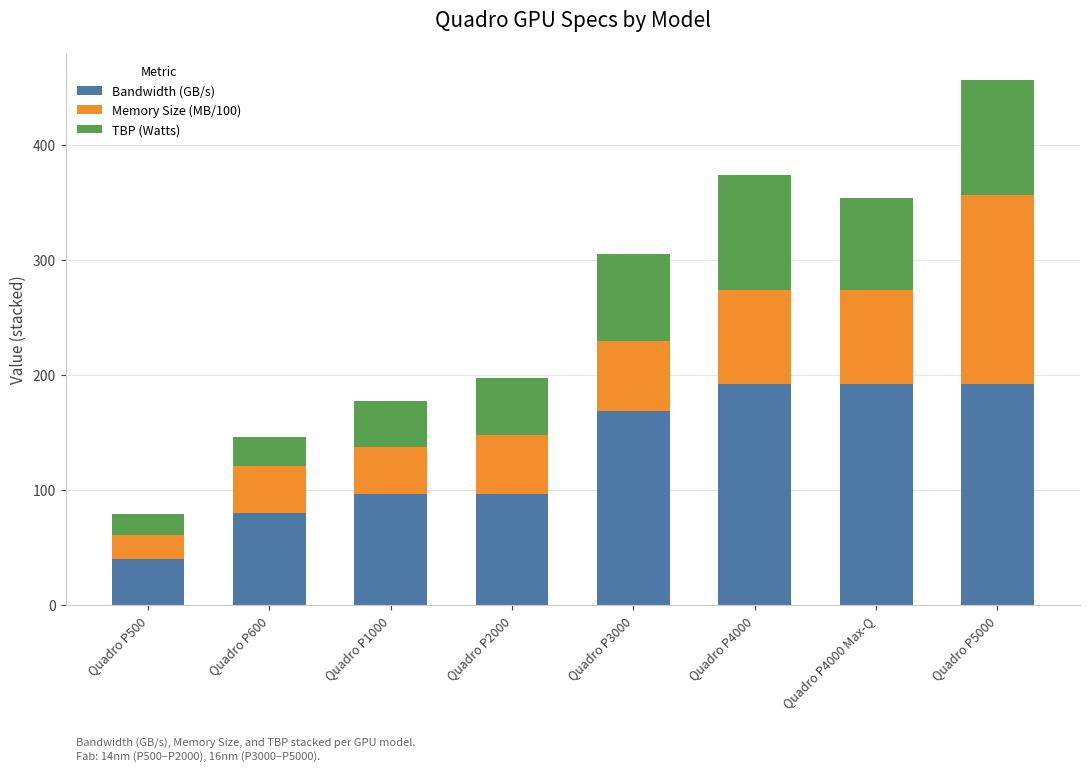

What is the total value across all series at Quadro P1000?

177.0